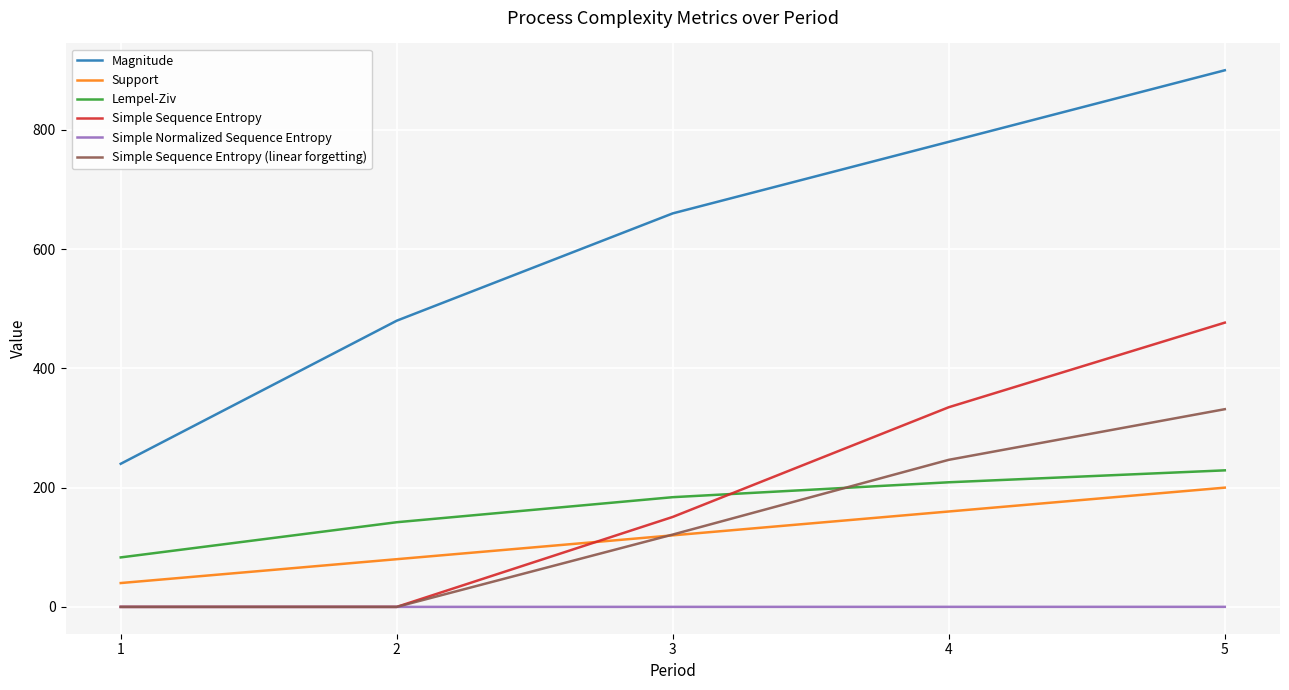

What is the sum of all Magnitude values?

3060.0